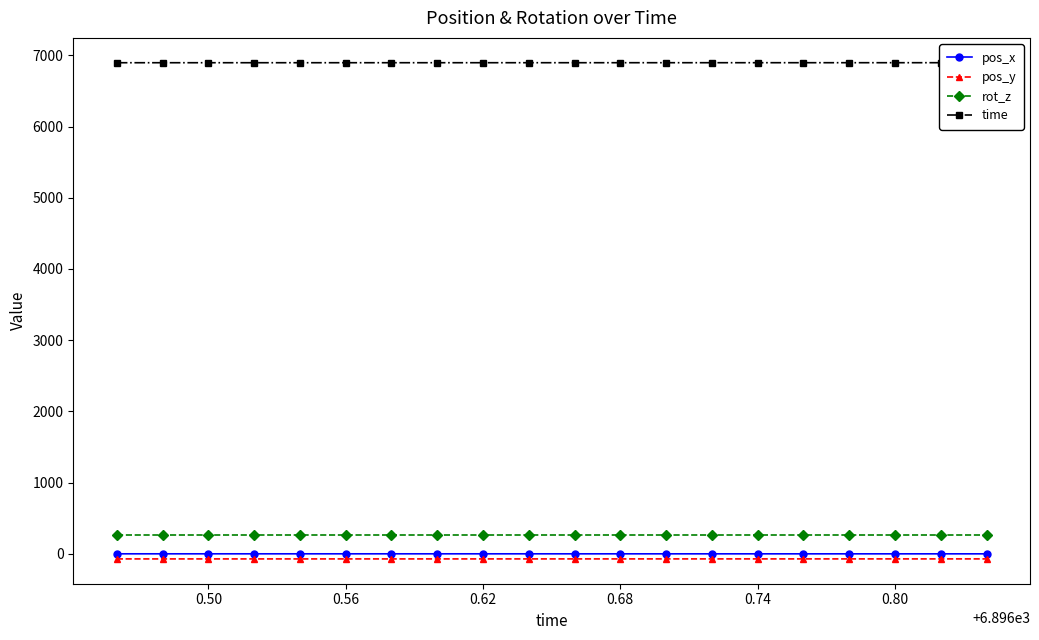

True or false: pos_y and rot_z intersect in this chart.

False